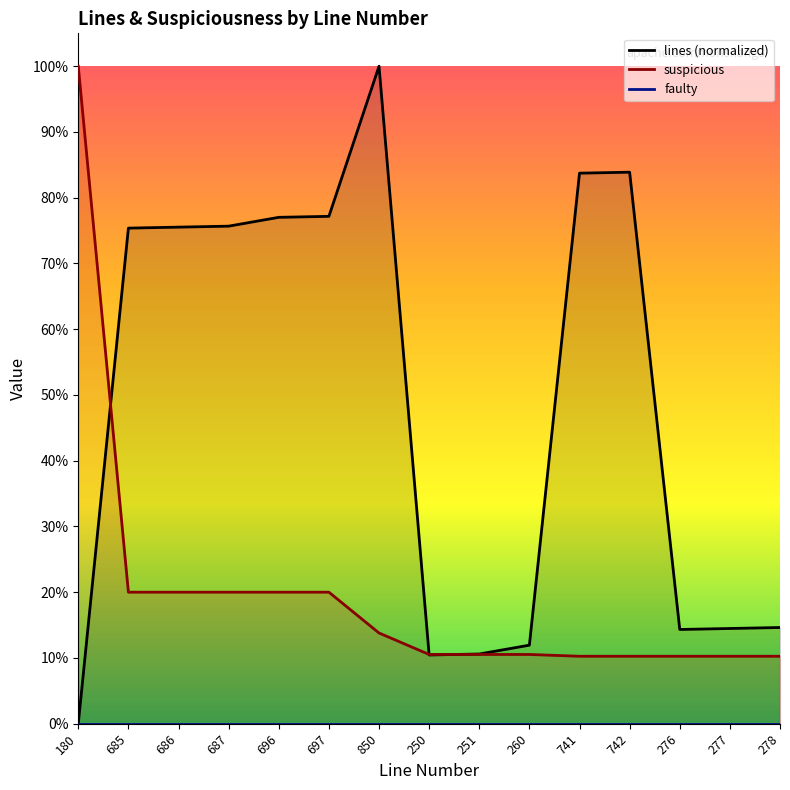

Which series has the largest range (max minus min)?

lines